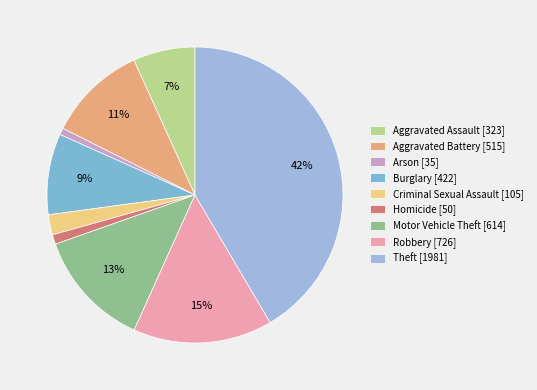

Rank the categories by value from highest to lowest.

Theft, Robbery, Motor Vehicle Theft, Aggravated Battery, Burglary, Aggravated Assault, Criminal Sexual Assault, Homicide, Arson